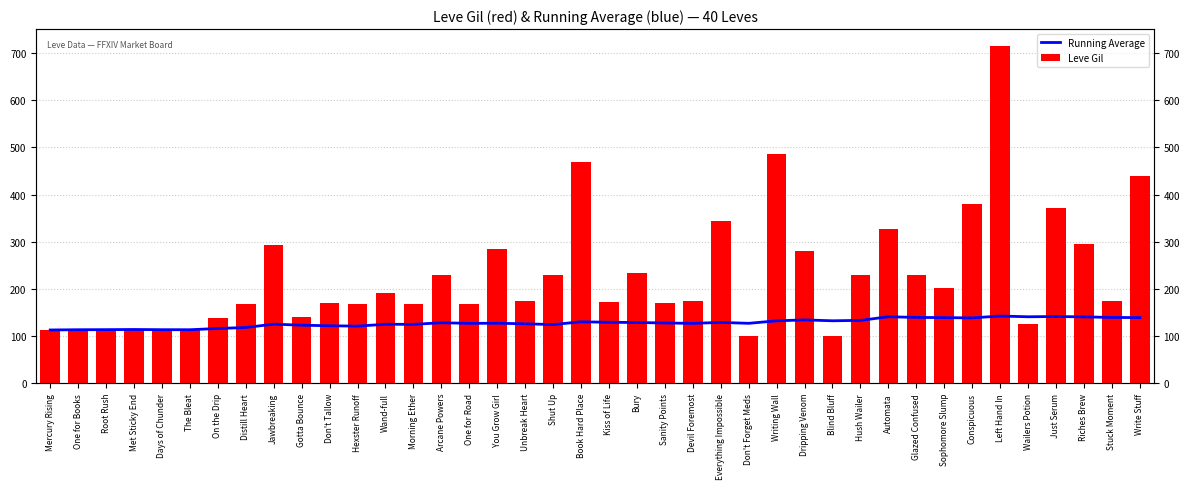

What is the sum of the Running Average values at Root Rush and Wand-full?

238.8